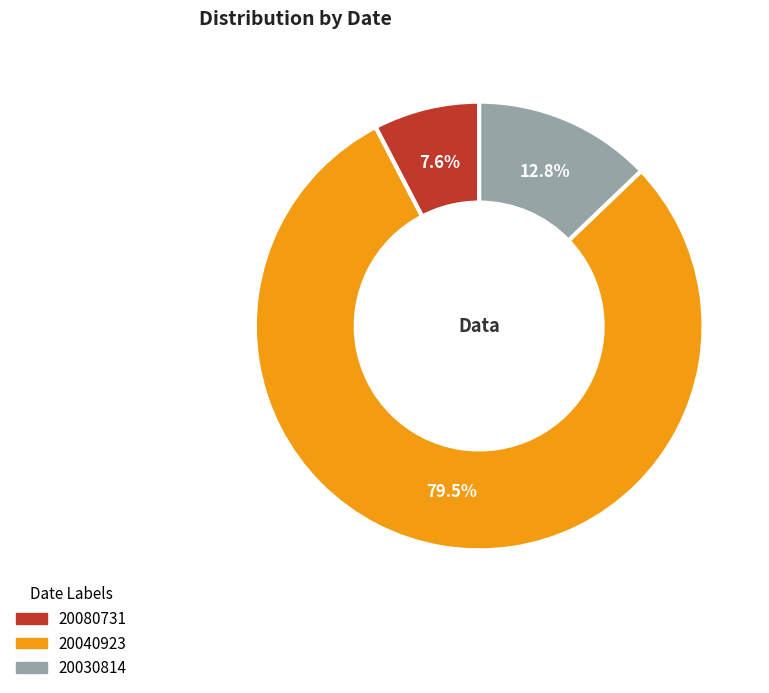

Is it true that 20080731 is 8% of the pie?

True